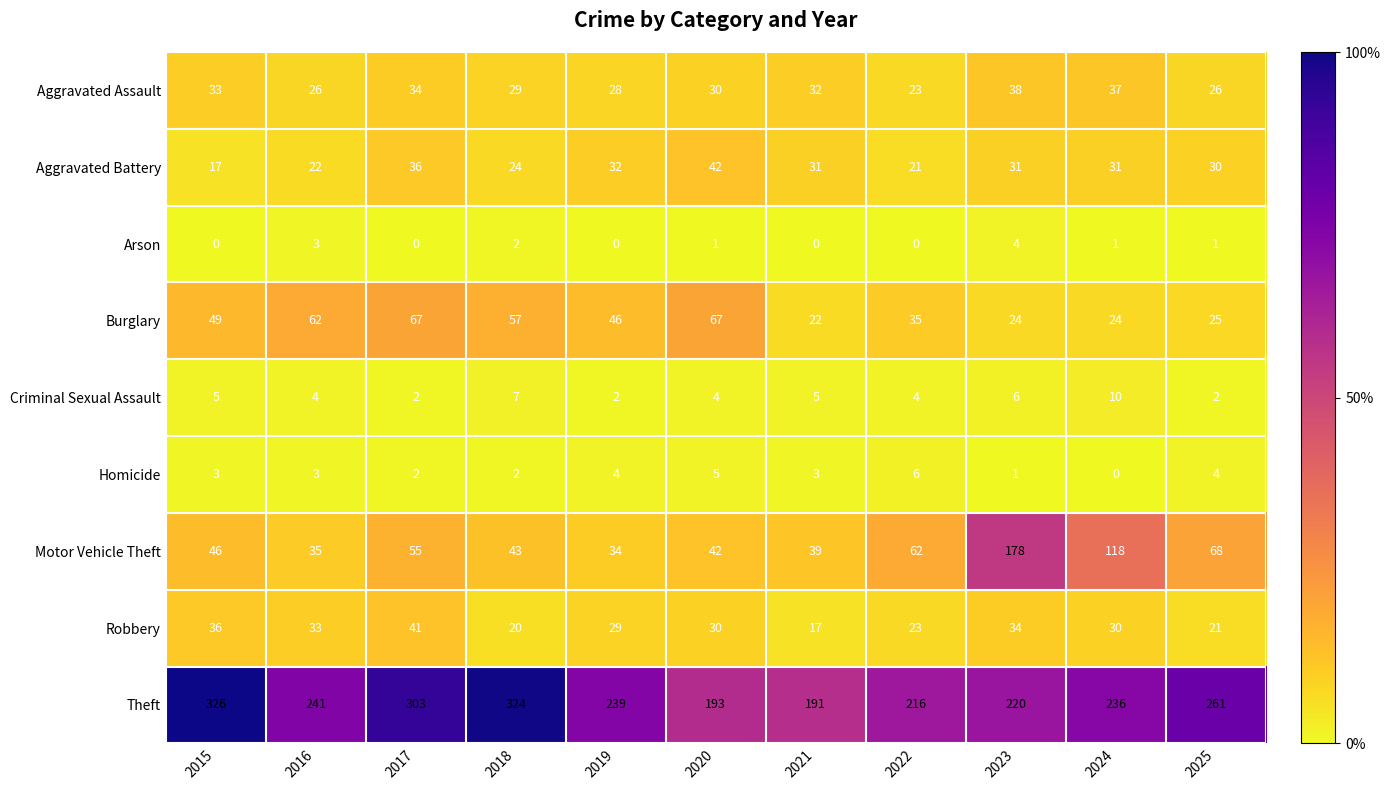

Which series has the largest total across all categories?

Theft